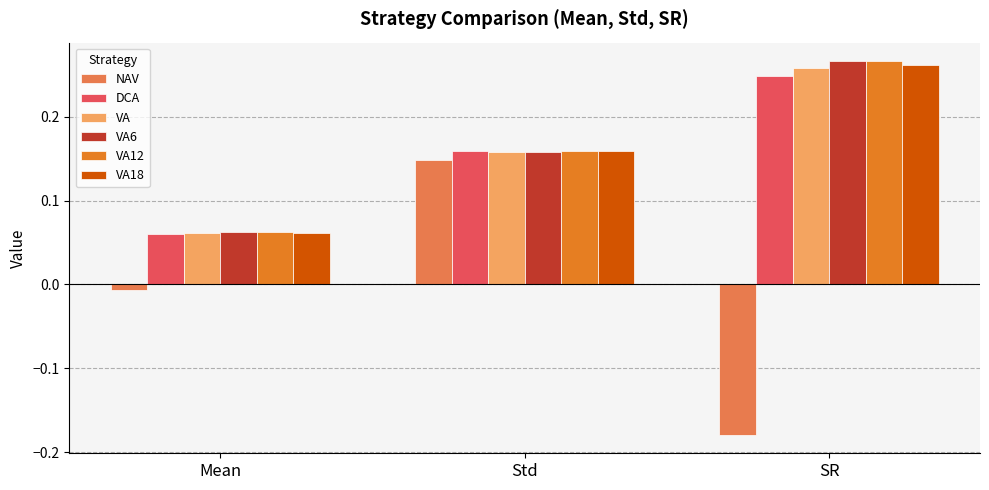

At how many categories does at least one series exceed 0?

3